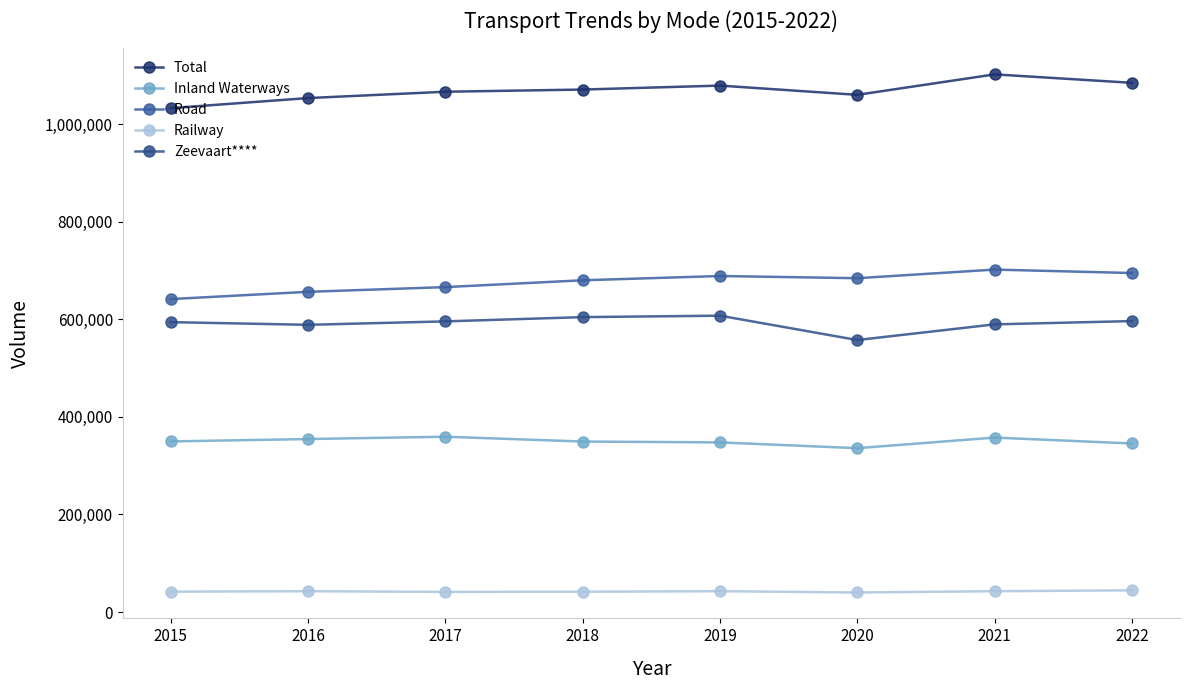

Between 2016 and 2020, which series saw the biggest shift?

Zeevaart****